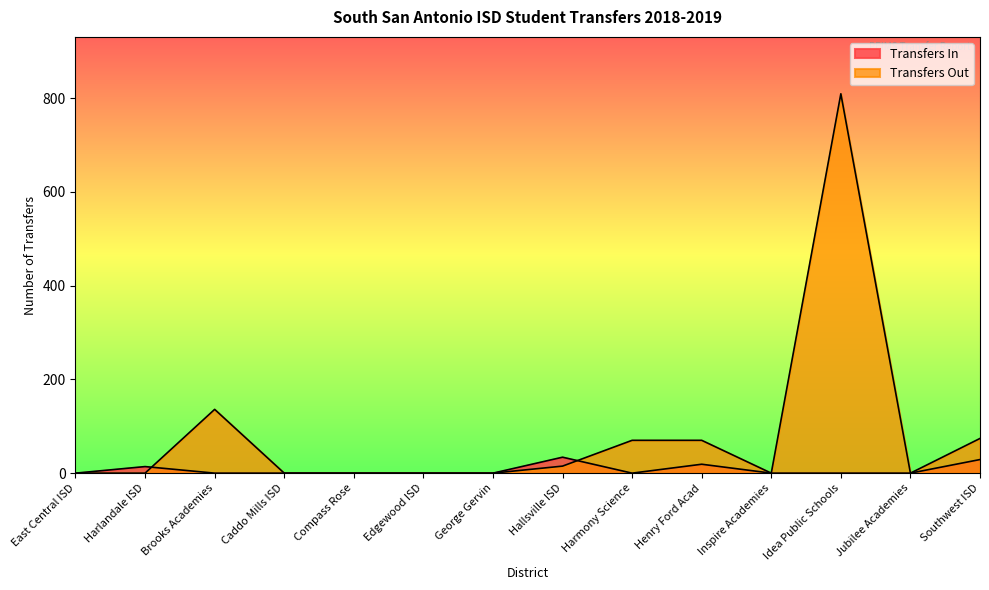

Which series has the largest total across all categories?

Transfers Out